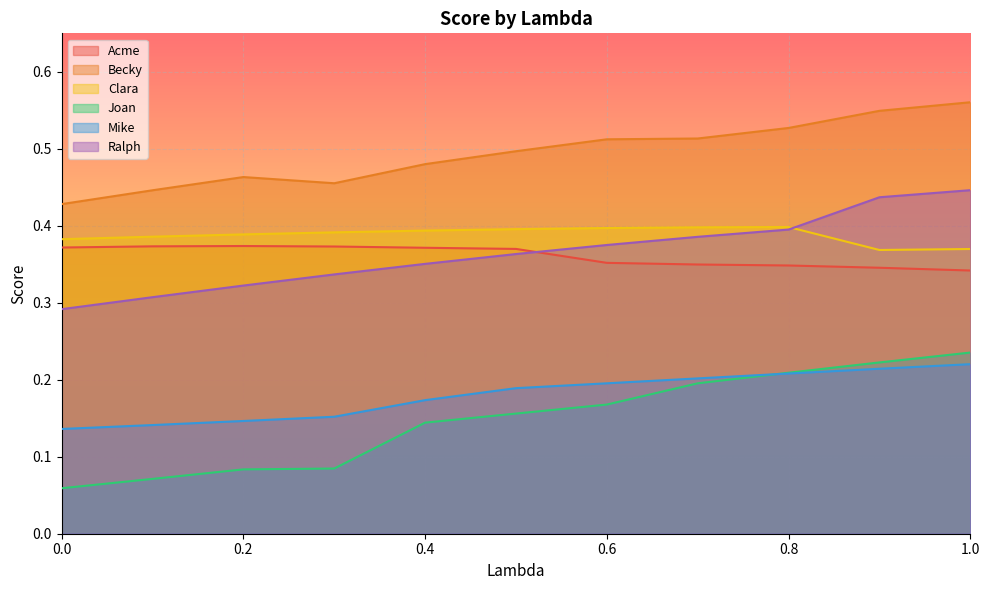

At which category does Becky reach its first local valley?

0.3